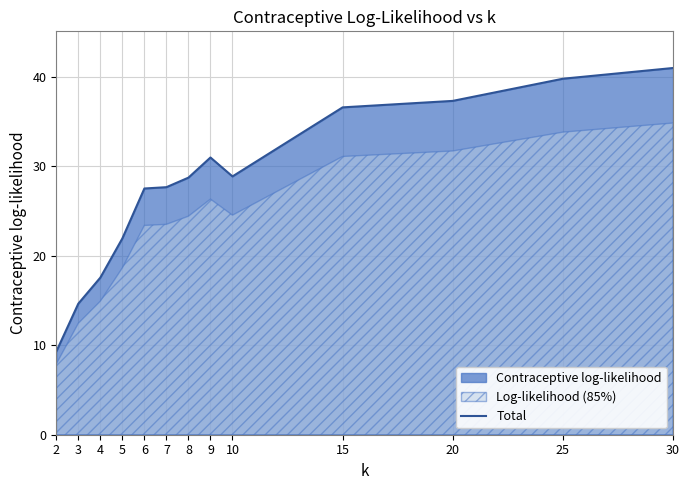

Does the chart have visible grid lines?

Yes